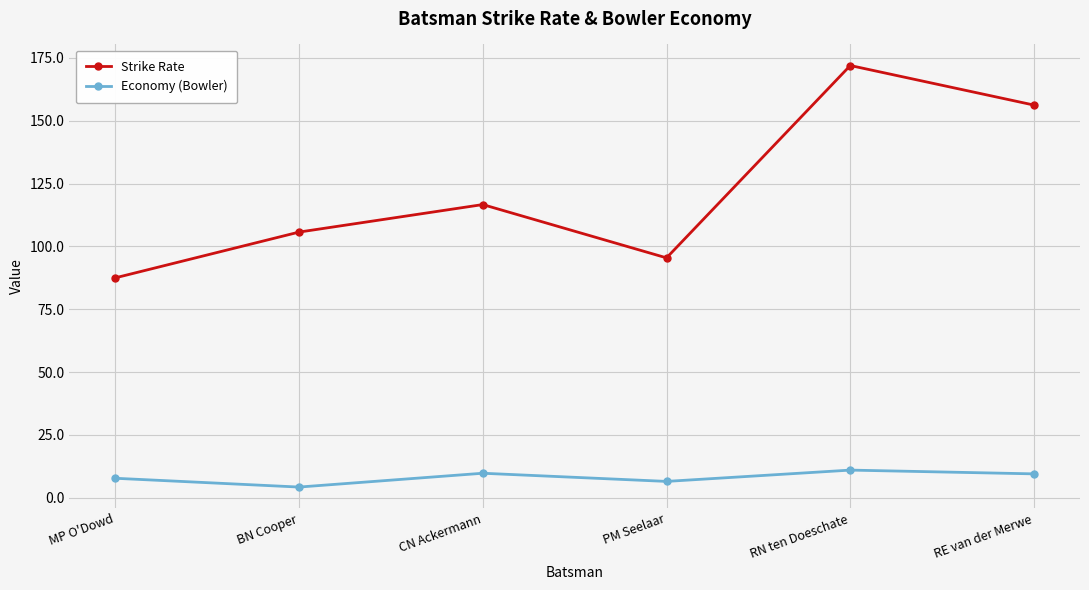

What is the sum of the Economy (Bowler) values at MP O'Dowd and CN Ackermann?

17.5